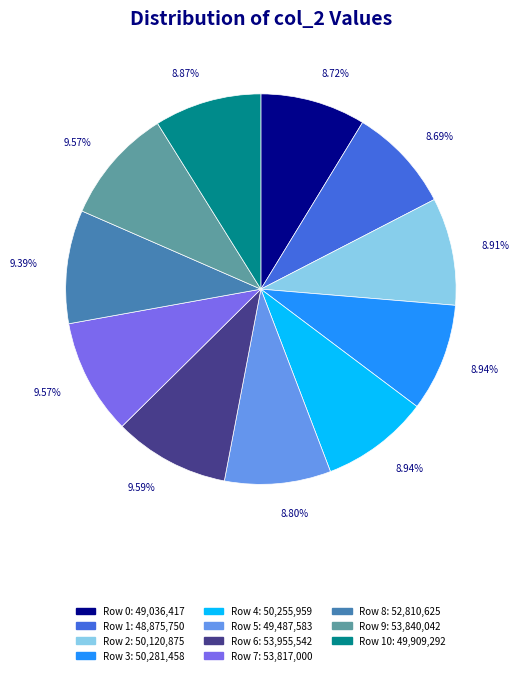

Does any single category account for the majority?

No